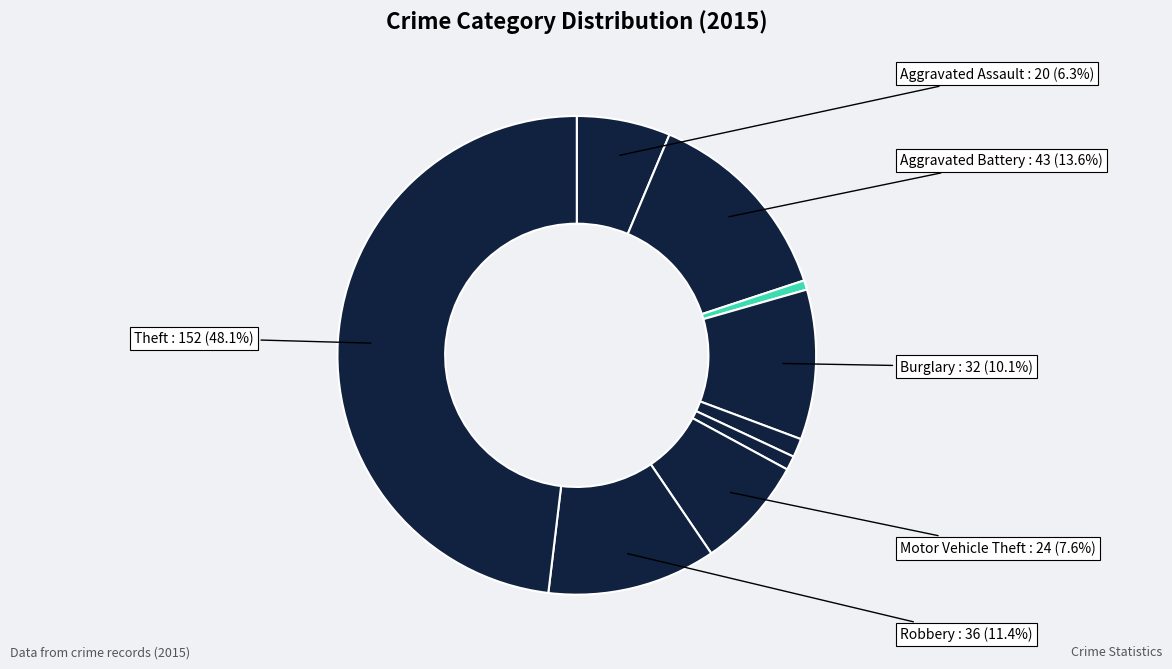

How many slices are in this pie chart?

9